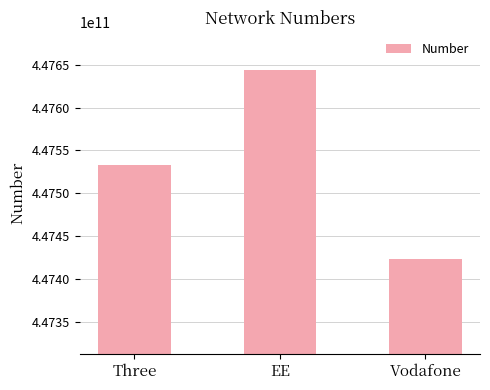

Which label corresponds to the smallest value in the chart?

Vodafone